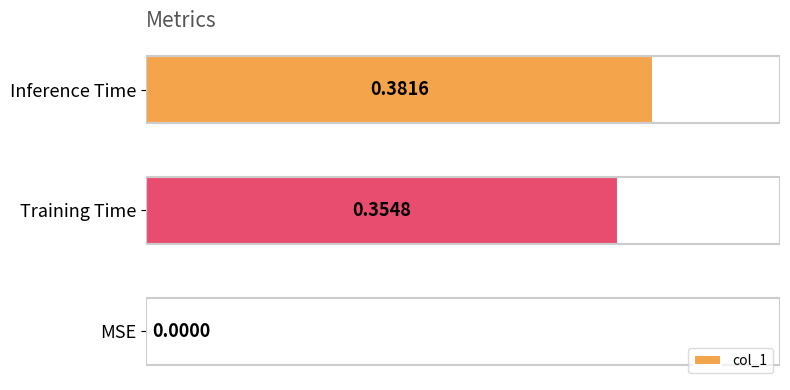

What is the change in value from MSE to Inference Time?

+0.4